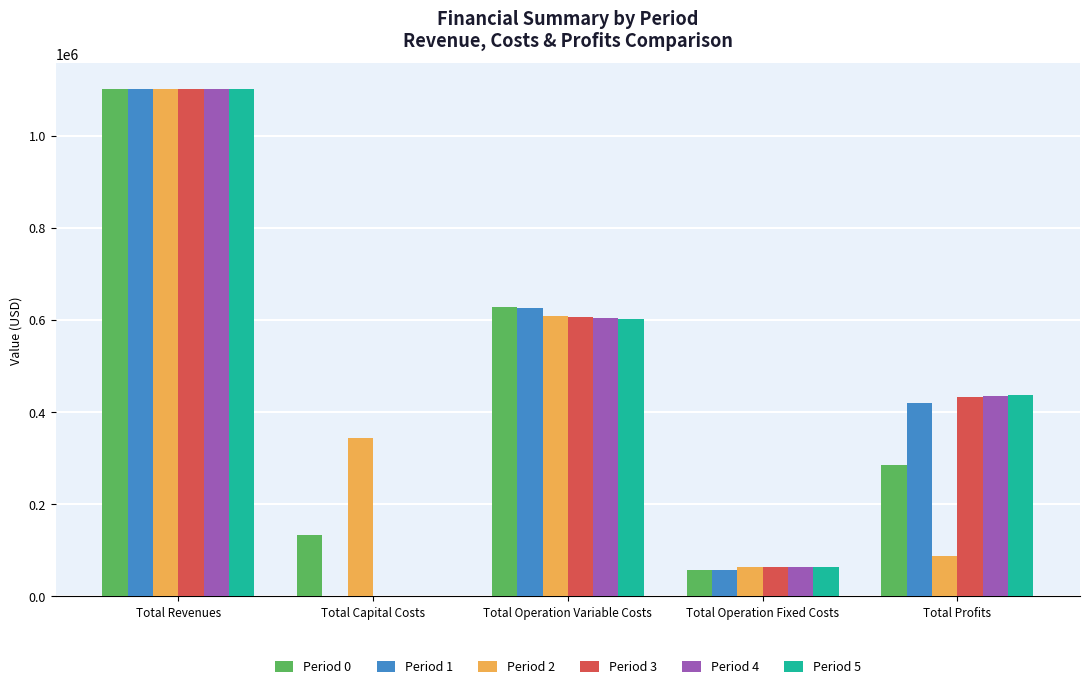

Are the bars grouped side by side (vs. stacked)?

Yes